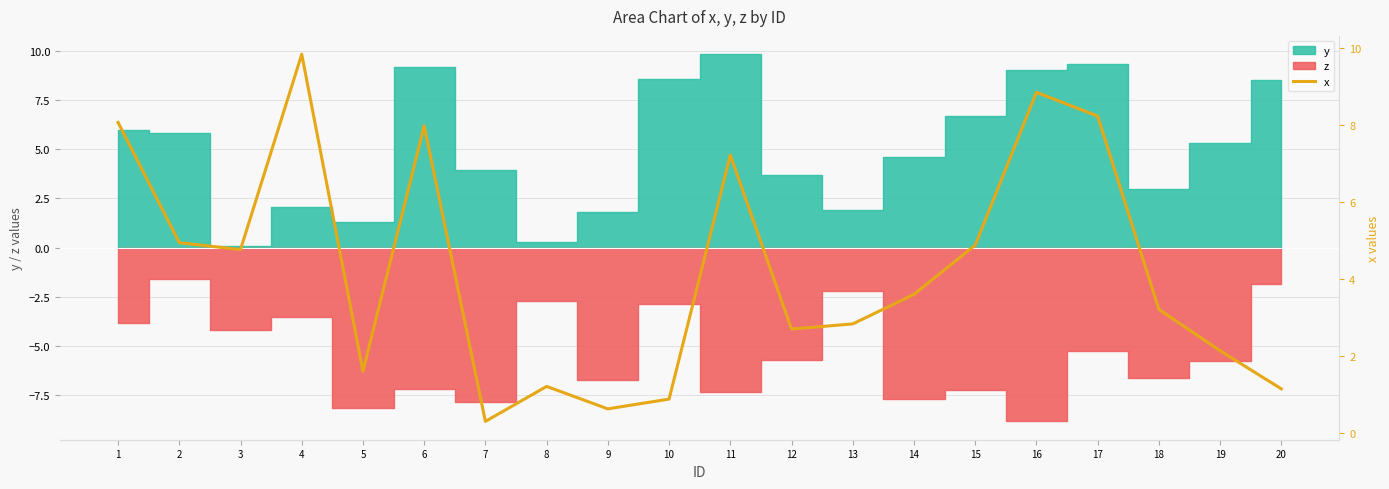

Which label corresponds to the smallest value in the chart?

7